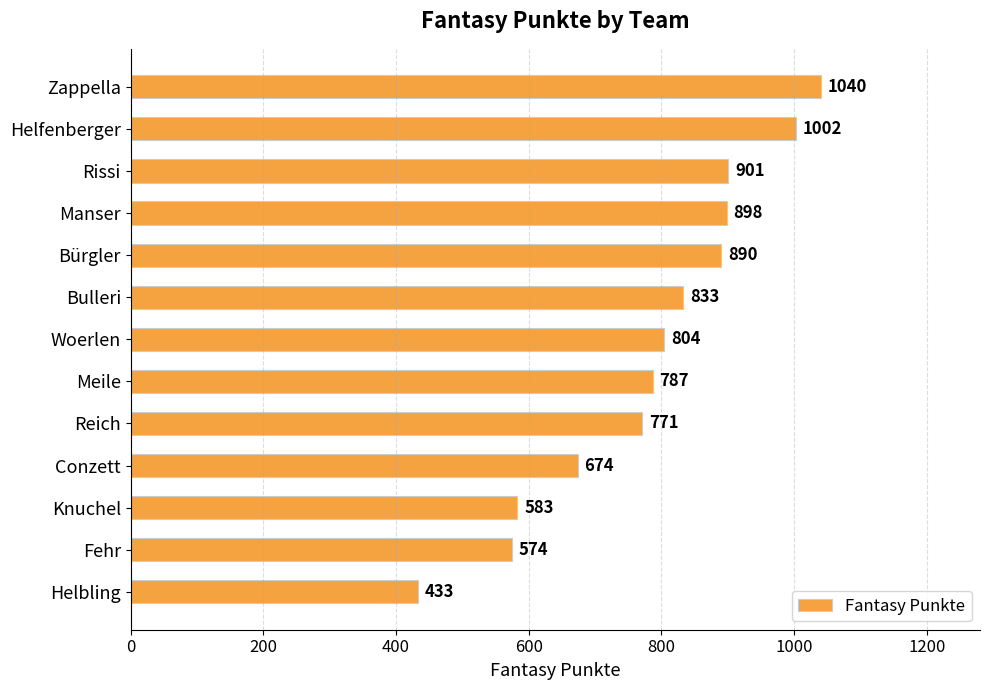

List the labels in order of value, smallest first.

Helbling, Fehr, Knuchel, Conzett, Reich, Meile, Woerlen, Bulleri, Bürgler, Manser, Rissi, Helfenberger, Zappella